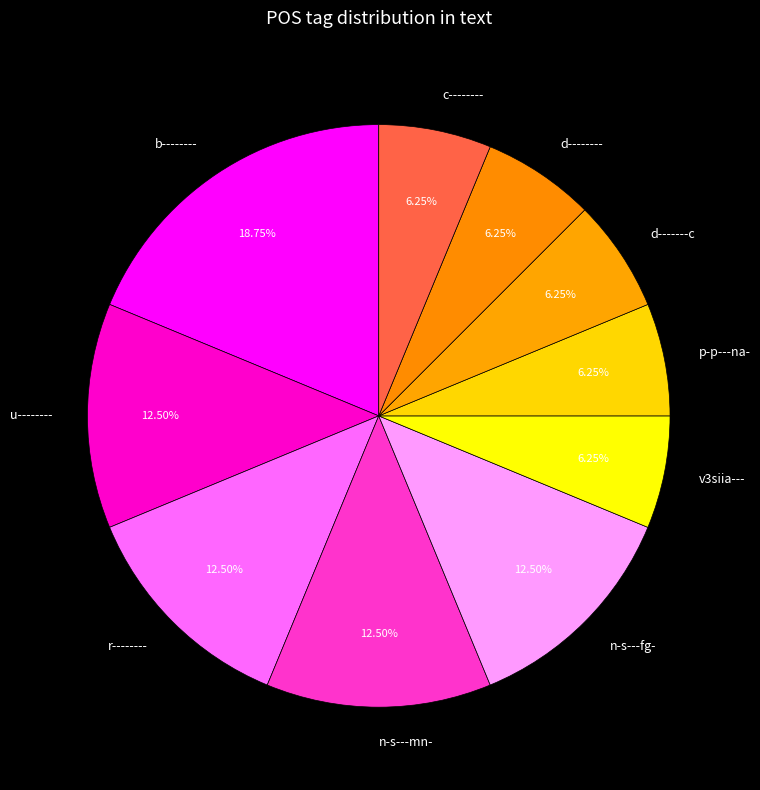

What is the ratio of the value at d-------c to the value at n-s---mn-?

0.5